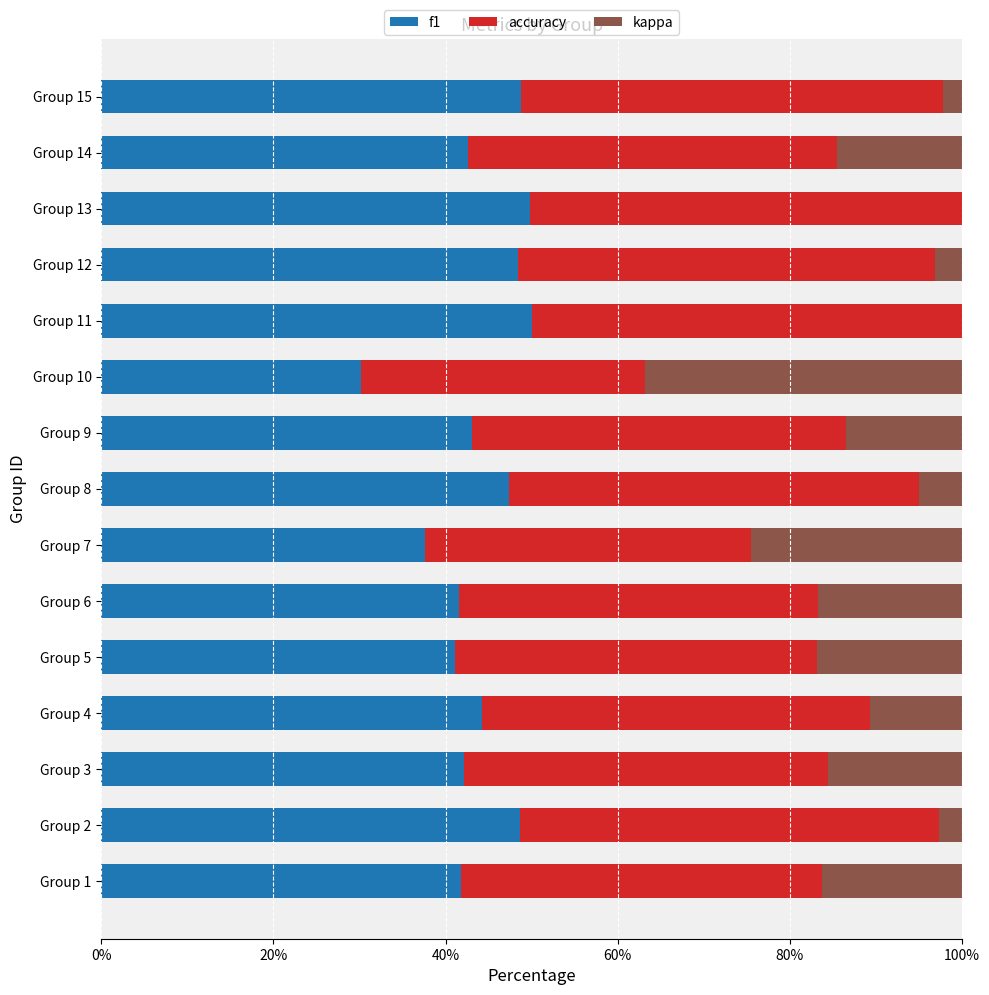

What is the difference between the maximum and minimum values in the f1 series?

0.2